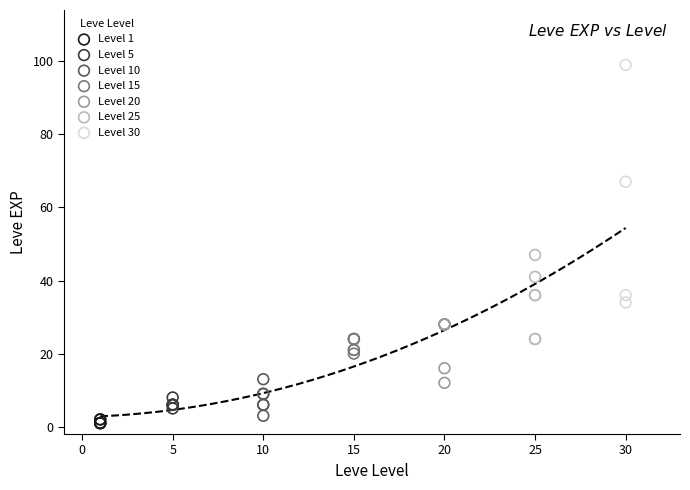

Which series has the largest Y range (max minus min)?

Level 30